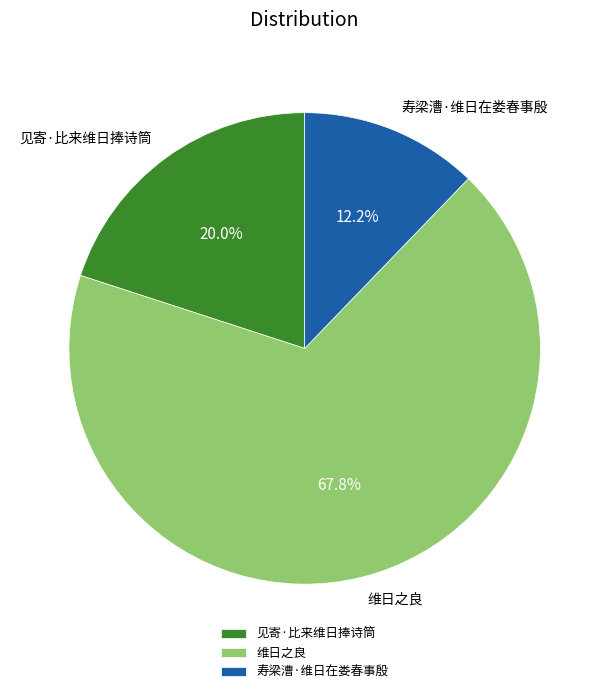

Is there any slice that represents more than half of the pie?

Yes